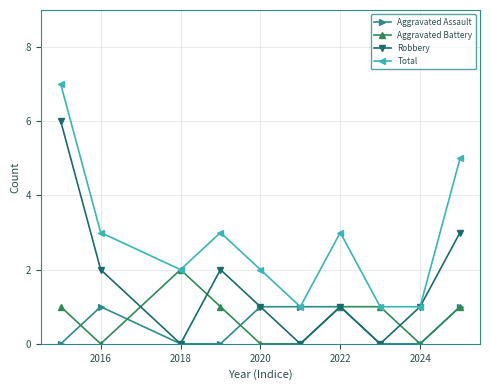

How many Total values are between 1 and 3?

8